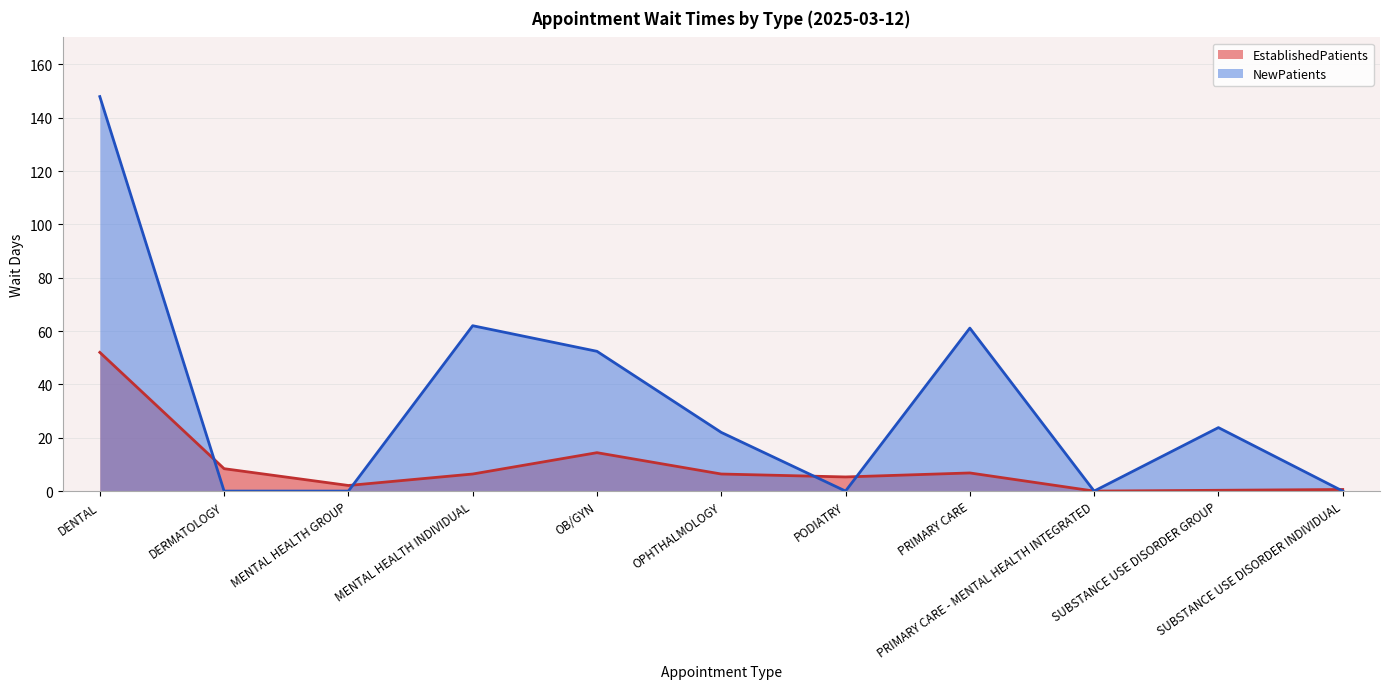

What is the spread (max minus min) of values at OPHTHALMOLOGY?

15.6